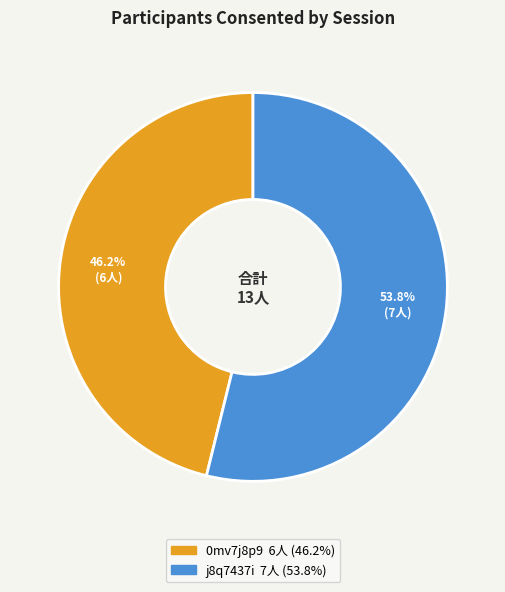

What is the smallest slice in the pie chart?

0mv7j8p9